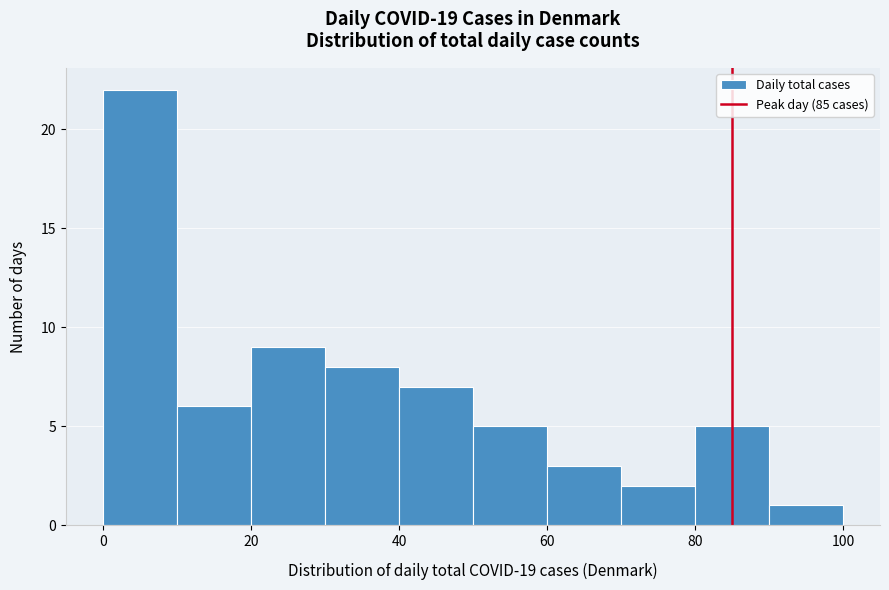

Reading left to right, list every bar in this chart as the range it spans on the x-axis followed by its height. The values are not printed on the chart, so give them approximately, as read against the axis.

0 to 10: 22
10 to 20: 6
20 to 30: 9
30 to 40: 8
40 to 50: 7
50 to 60: 5
60 to 70: 3
70 to 80: 2
80 to 90: 5
90 to 100: 1